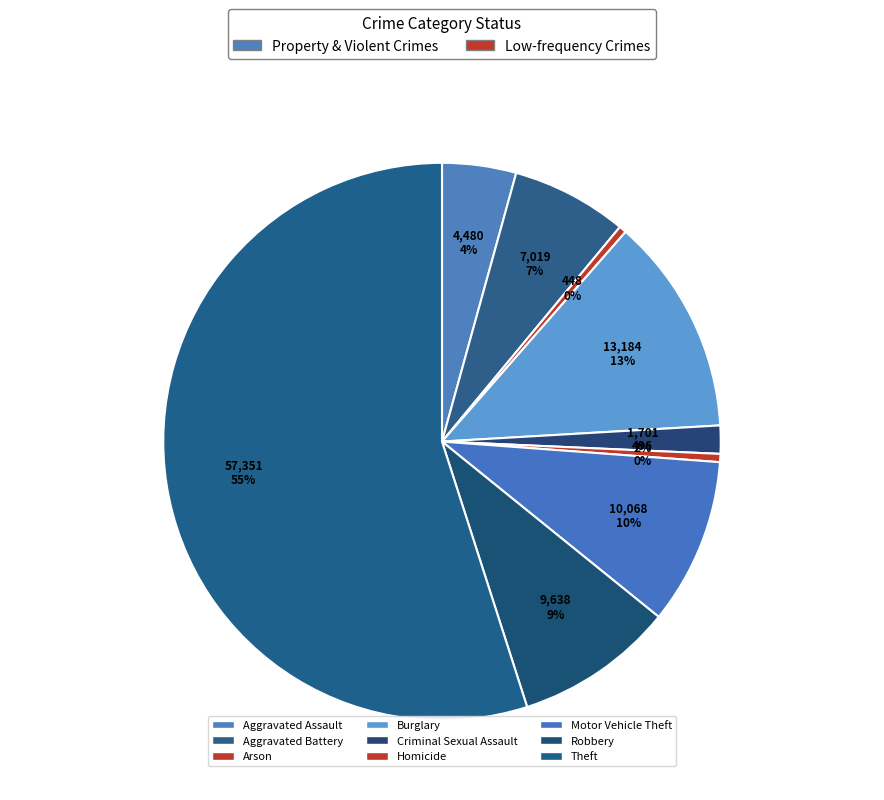

How many slices are in this pie chart?

9